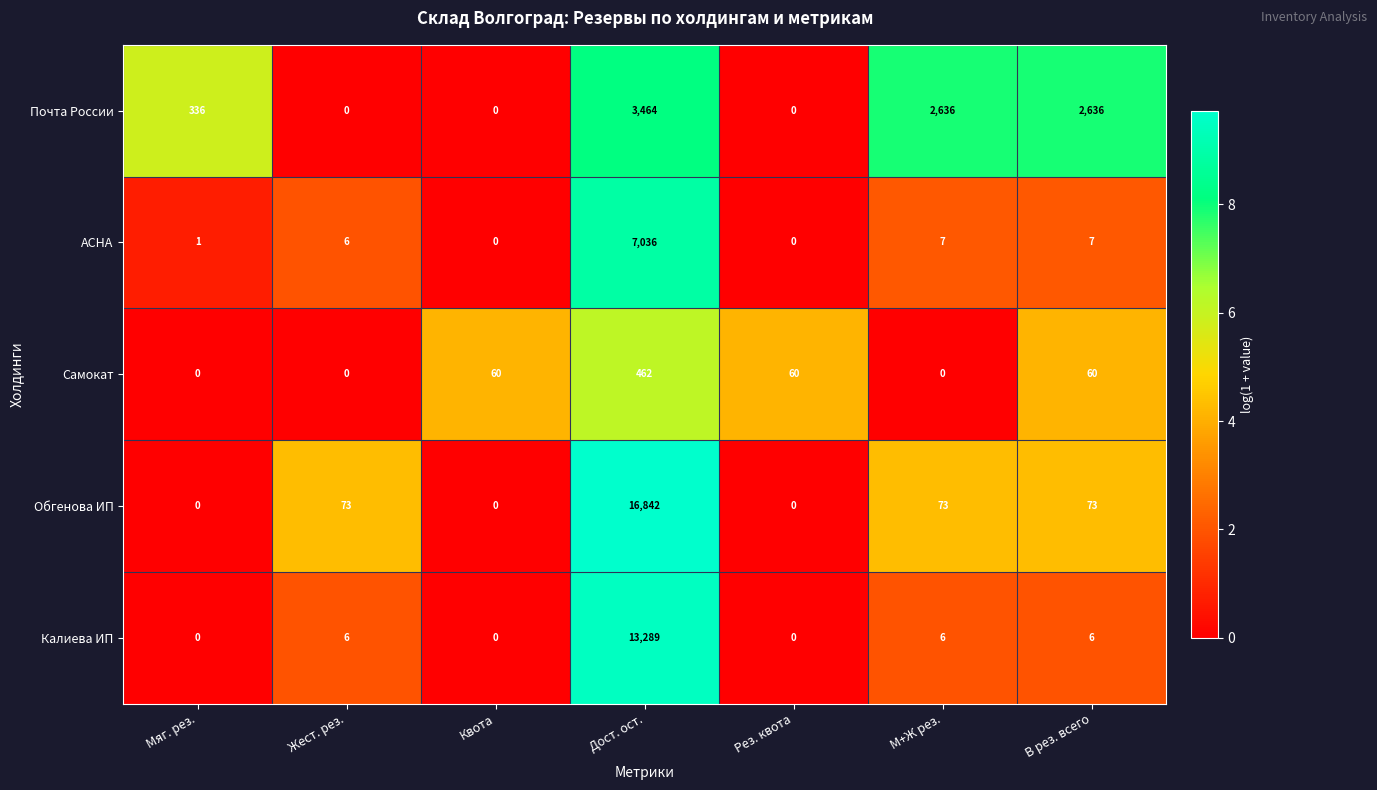

What is the total value across all series at М+Ж рез.?

2722